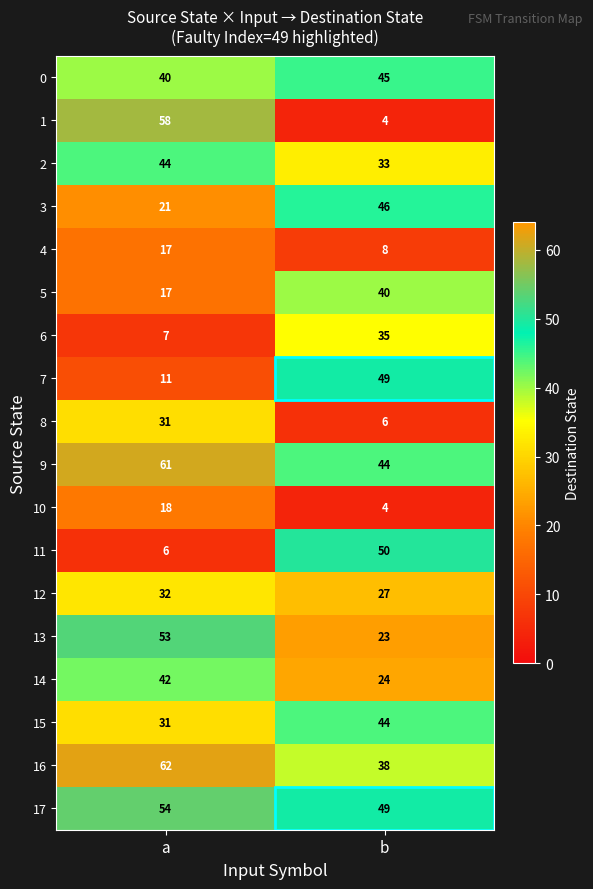

What is the smallest value displayed?

4